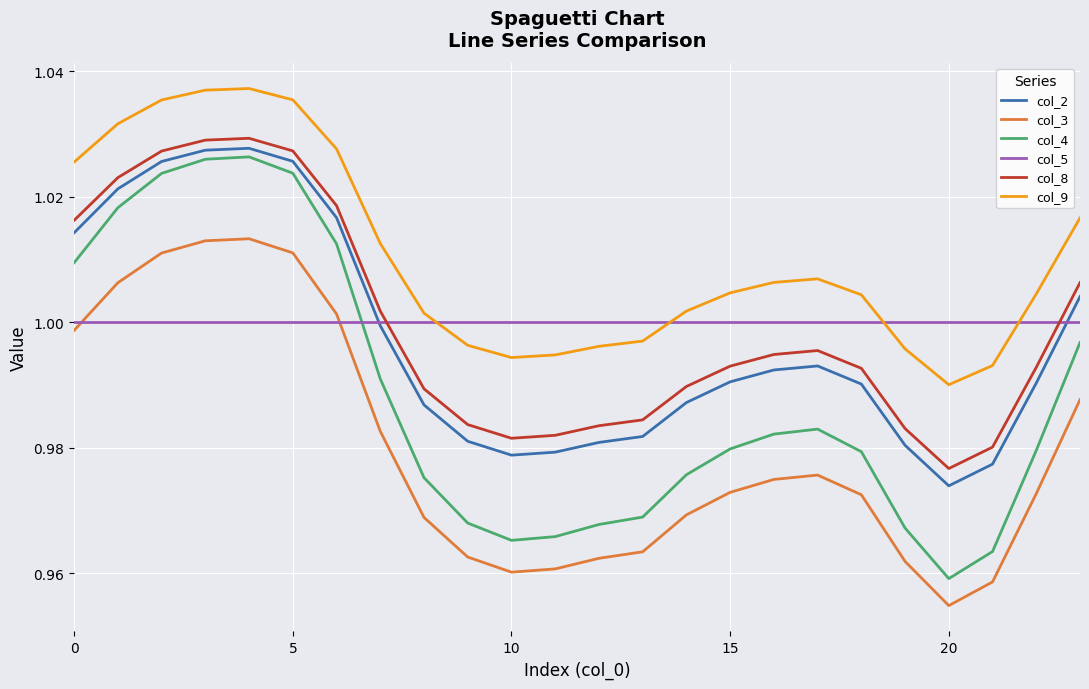

Which series has the largest total across all categories?

col_9